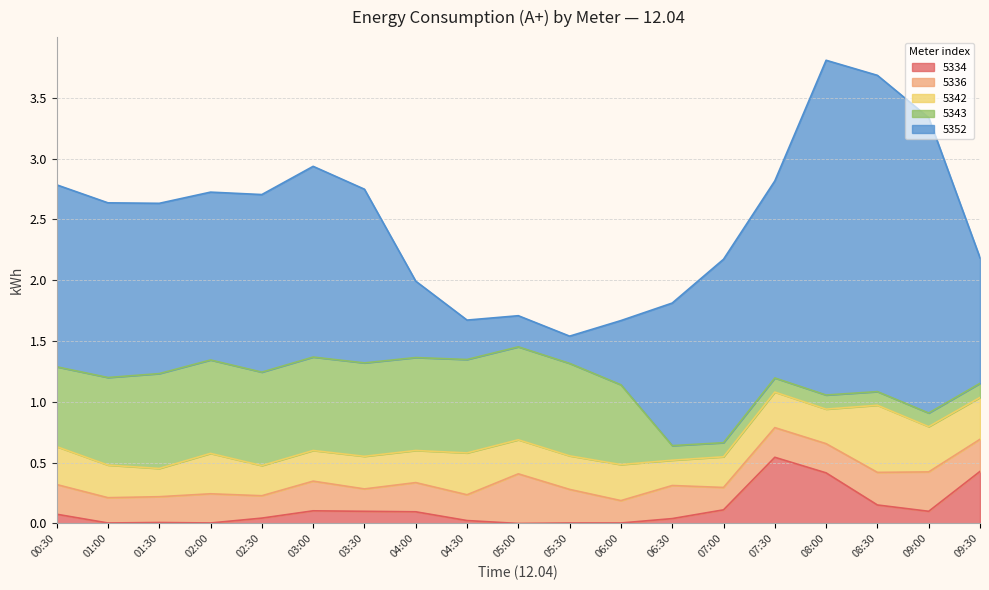

What is the difference between the 5352 values at 00:30 and 02:00?

0.1